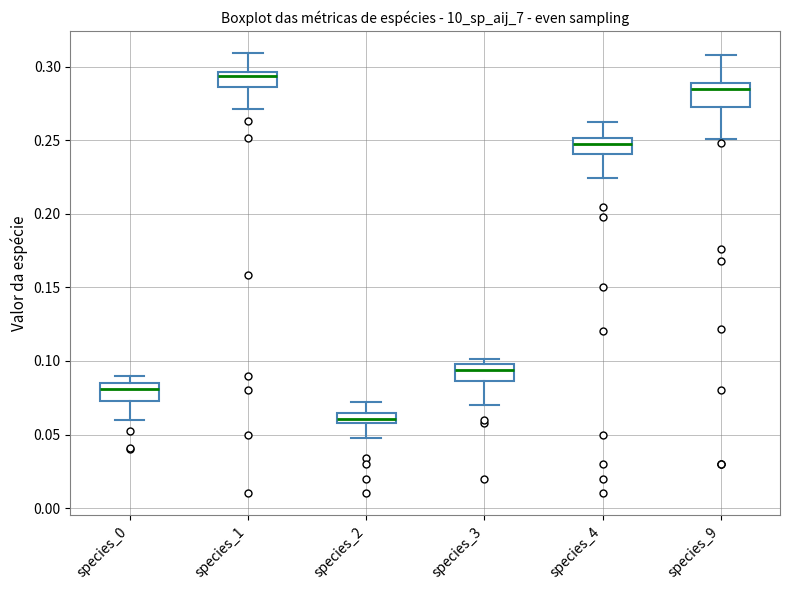

Where is the lower edge of the box for species_0 on the y-axis? The values are not printed on the chart, so give them approximately, as read against the axis.

0.075